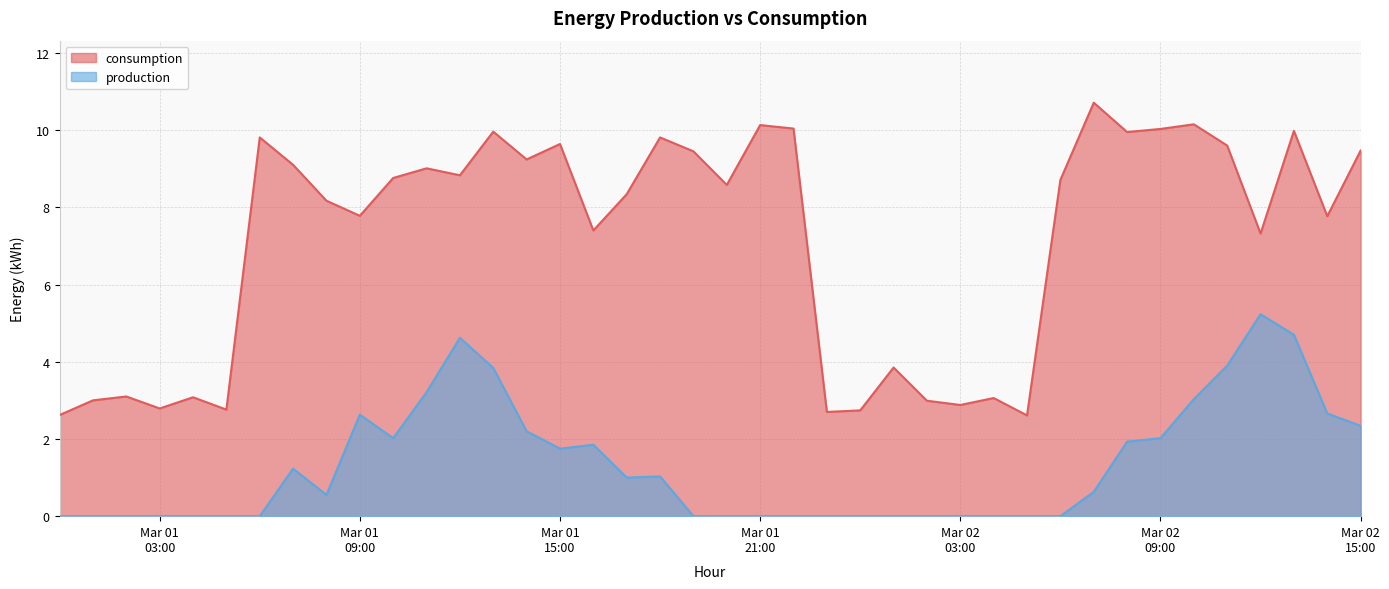

True or false: production and consumption cross at least once.

False